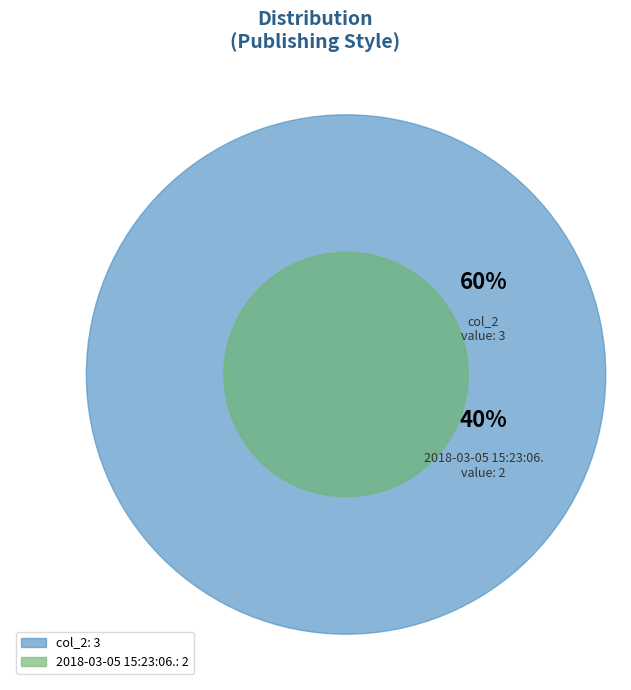

Between 2018-03-05 15:23:06.348000 and col_2, which is larger?

col_2